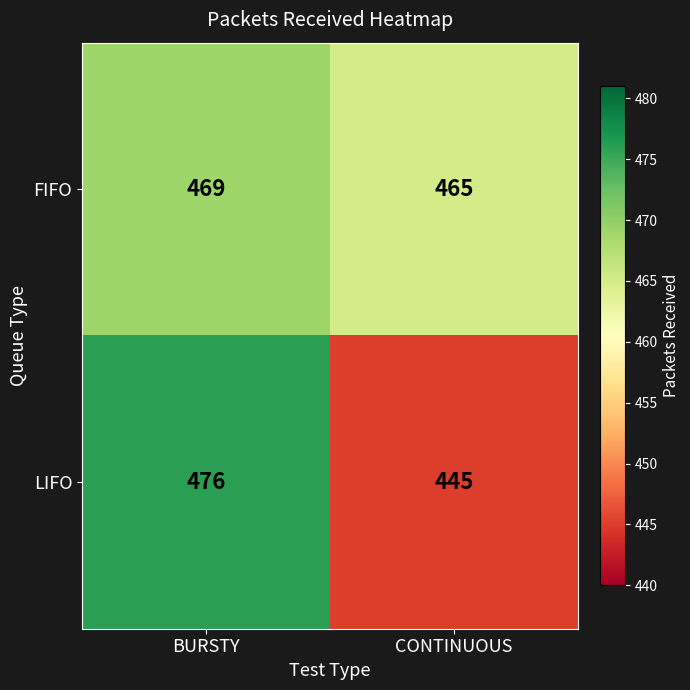

What is the approximate value of FIFO at BURSTY?

469